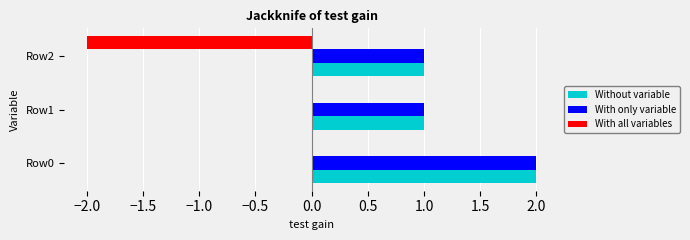

What are all the series names shown in the legend?

Without variable, With only variable, With all variables